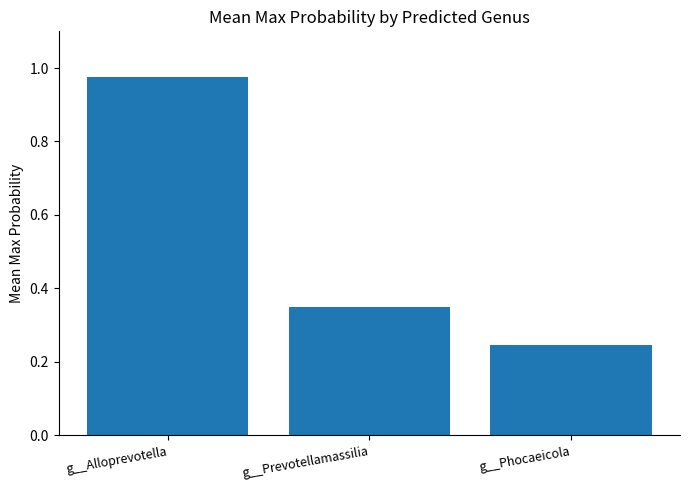

What is the change in value from g__Prevotellamassilia to g__Phocaeicola?

-0.1